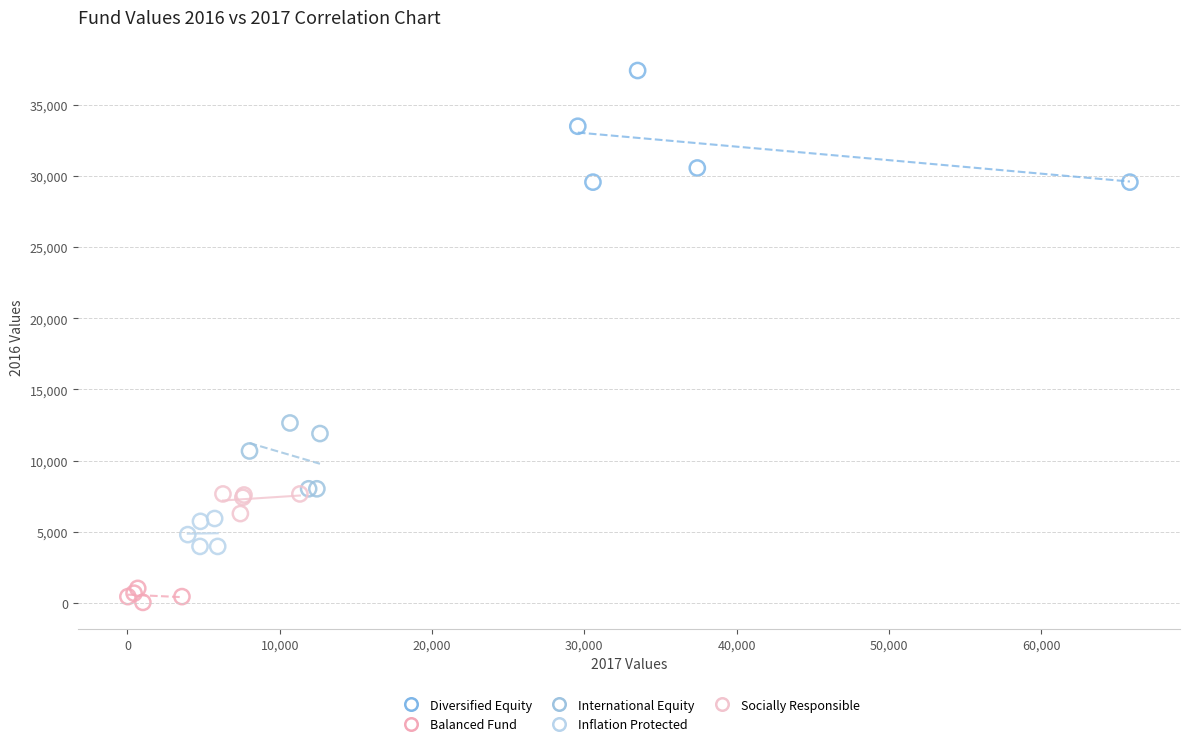

Which series contains the lowest Y value?

Balanced Fund